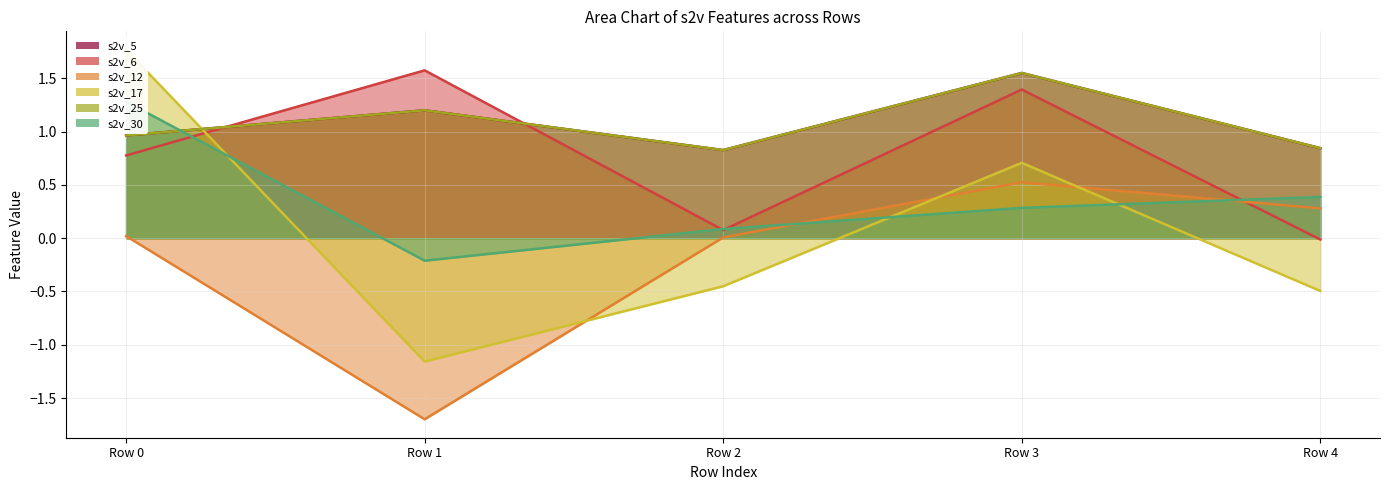

Which series changed the most between Row 1 and Row 3?

s2v_12